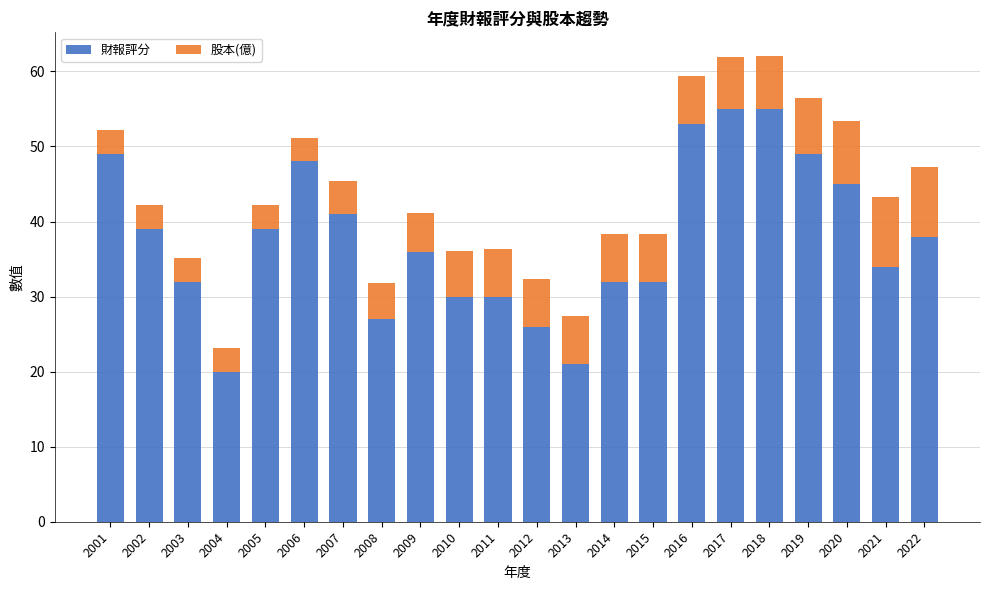

How many data points does each series have?

22